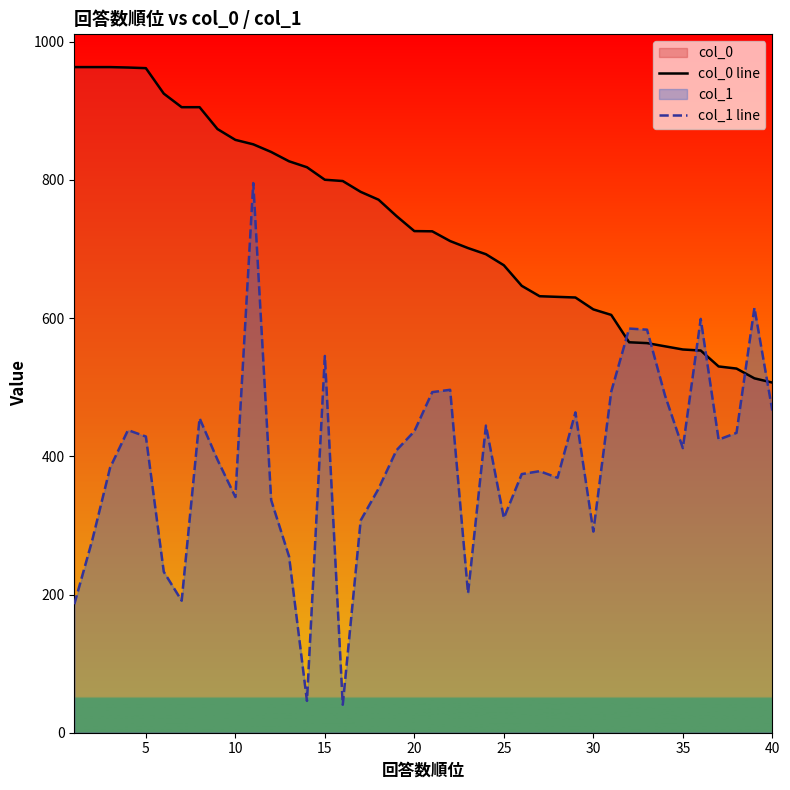

Reading left to right, transcribe all the data shown in this chart.

col_0 line: 963.2	963.2	963.2	962.6	961.7	924.8	905.2	905.2	873.5	857.9	851.4	840.4	826.9	818.3	800.2	798.3	782.7	771.3	747.7	725.9	725.6	711.5	701.3	692.4	676.5	646.7	631.6	630.7	629.8	612.6	604.6	565.0	563.8	559.2	554.6	553.0	530.0	526.9	512.8	506.7
col_1 line: 186.0	278.2	383.4	437.9	428.6	232.9	191.0	455.1	395.1	341.1	795.4	336.6	255.0	46.1	545.2	40.5	307.2	353.1	408.7	436.2	492.9	496.2	201.8	444.5	310.6	374.3	378.5	368.9	463.5	291.1	493.6	584.8	583.2	488.4	411.9	598.8	424.2	433.9	614.9	466.2